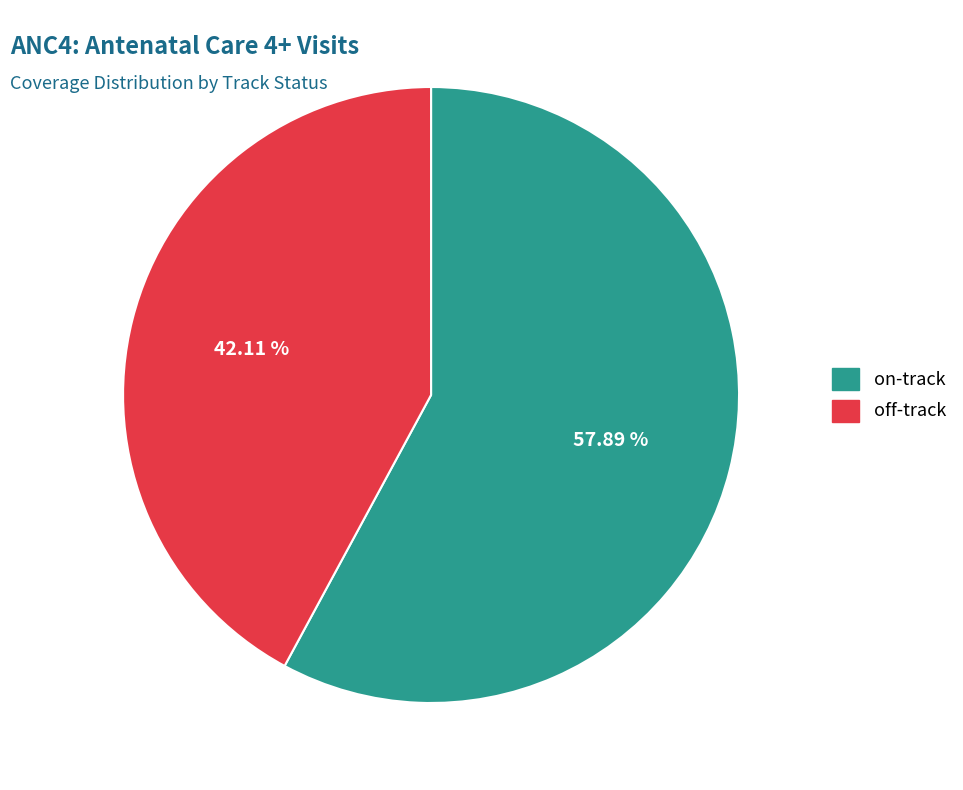

Approximately how many times larger is the value at off-track compared to on-track?

0.7